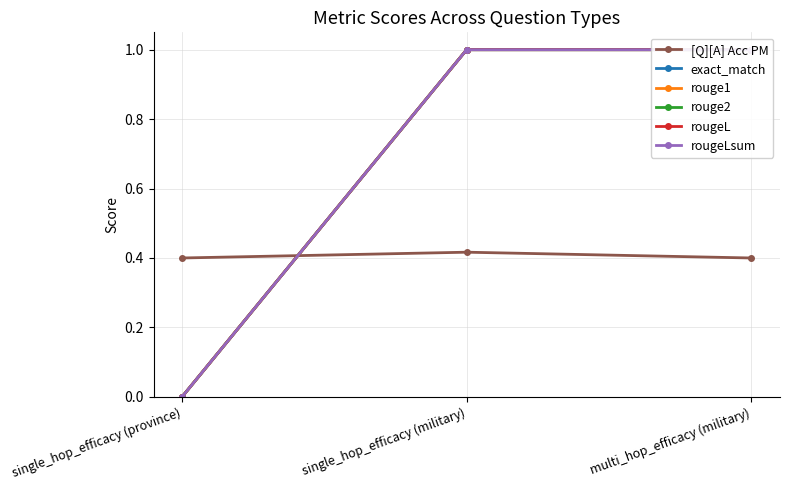

What is the sum of all rougeLsum values?

2.0